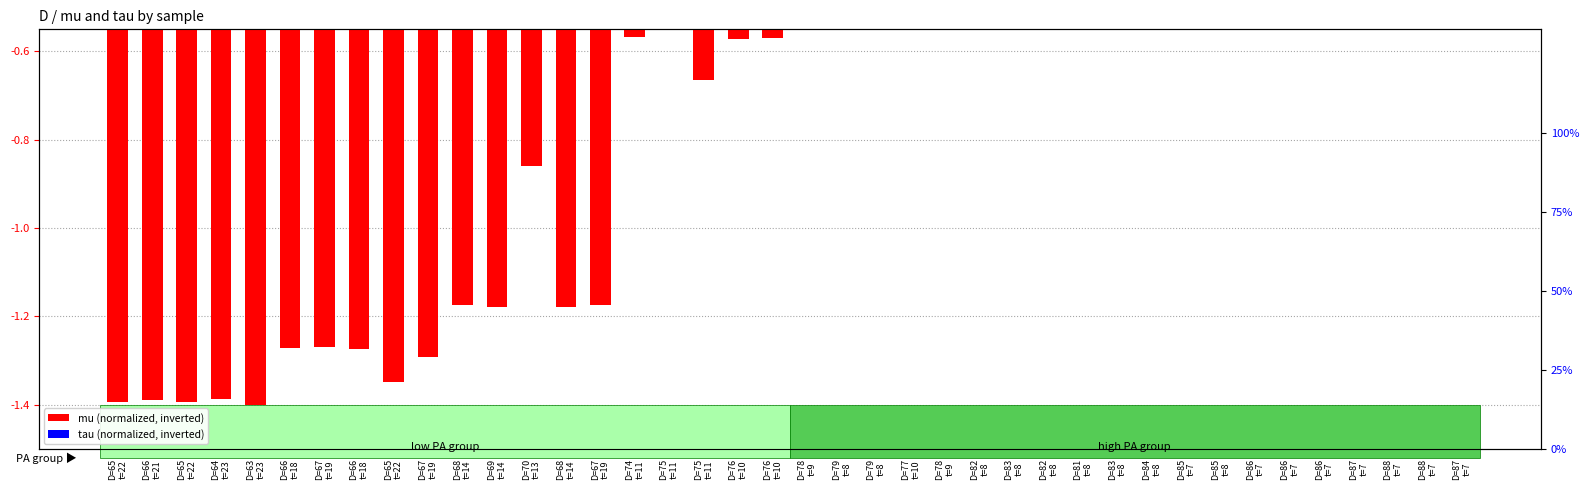

Are the bars horizontal?

No